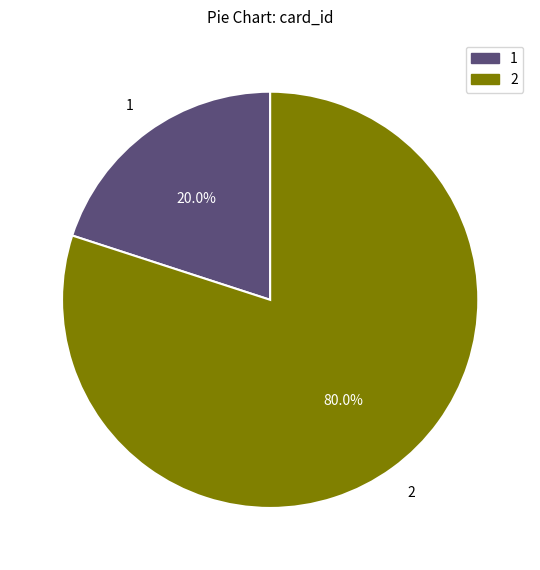

Is there any slice that represents more than half of the pie?

Yes